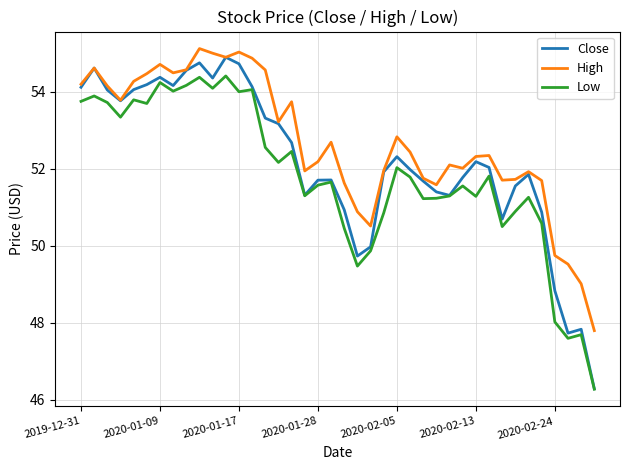

Which series has the largest total across all categories?

High